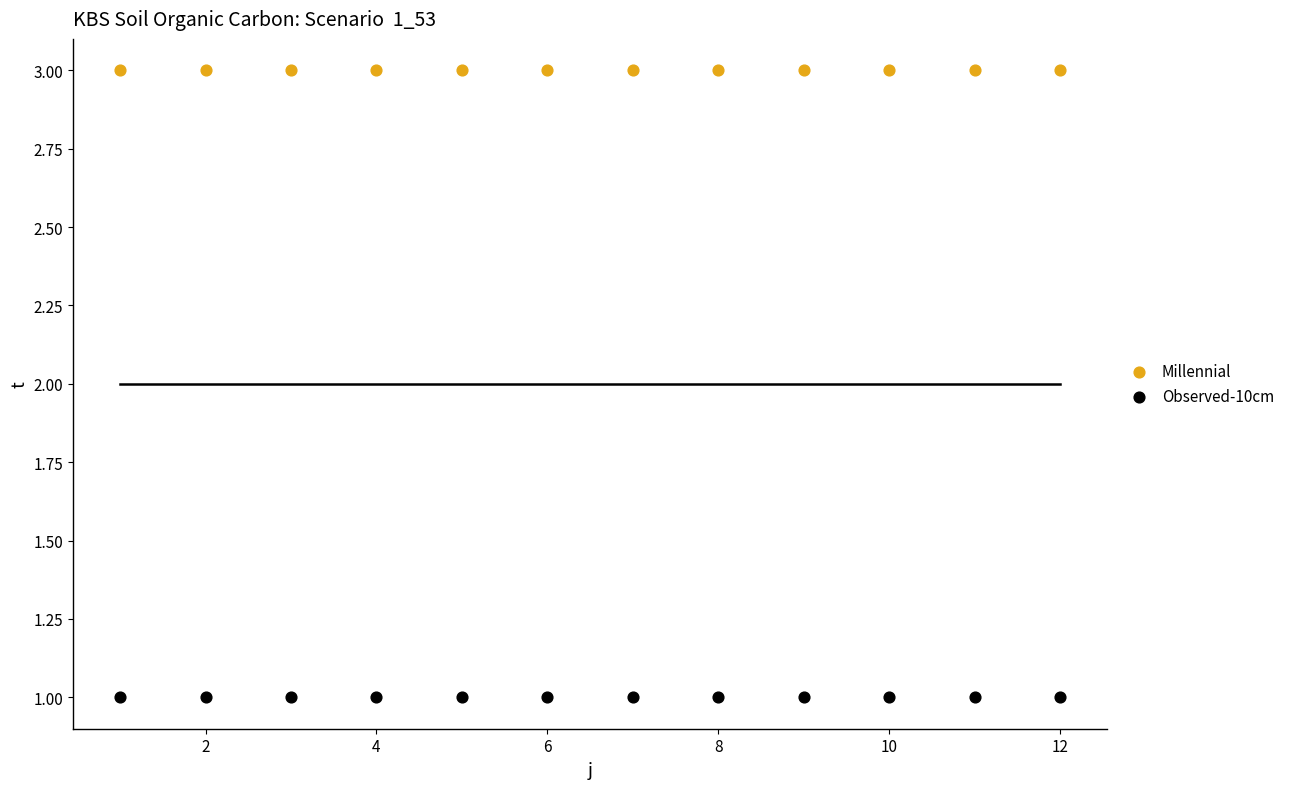

Which series contains the lowest Y value?

Observed-10cm